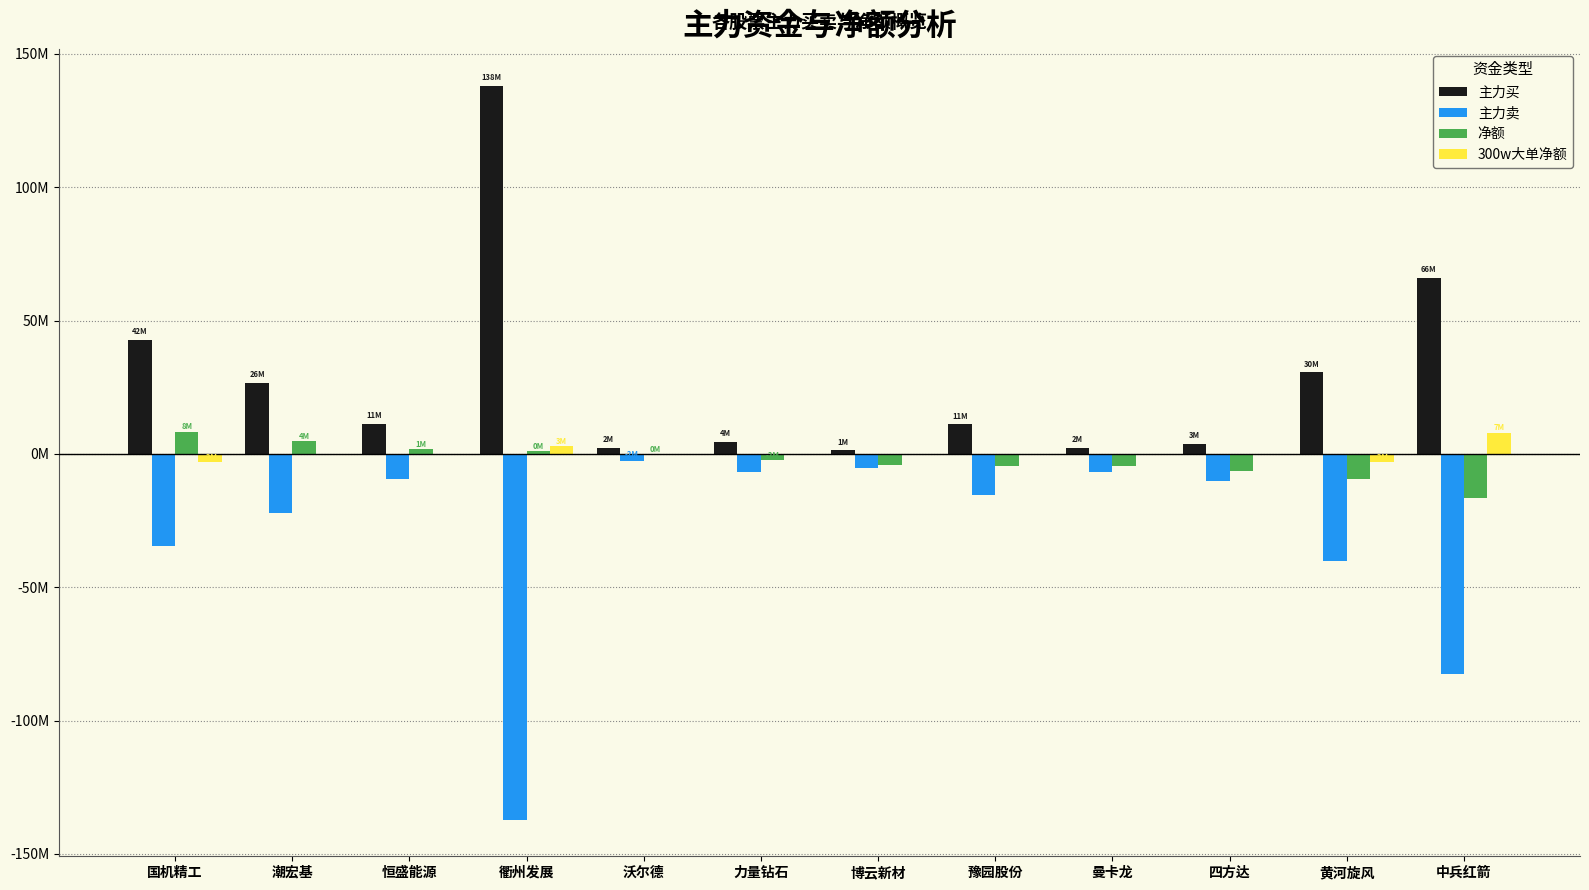

What are all the series names shown in the legend?

主力买, 主力卖, 净额, 300w大单净额